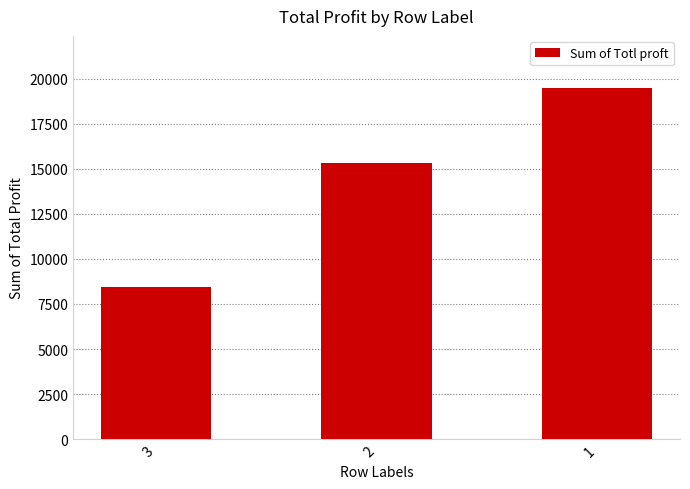

What is the sum of the values at 3 and 1?

27913.3